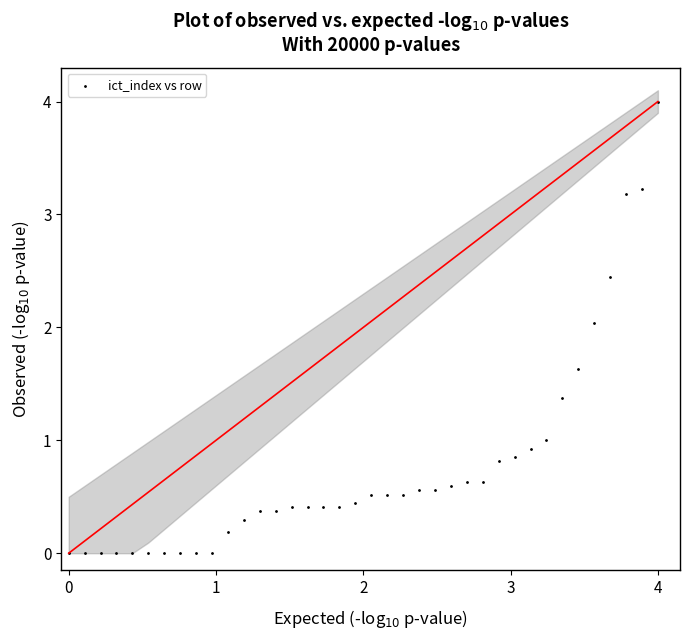

What is the range of X values (max minus min)?

4.0